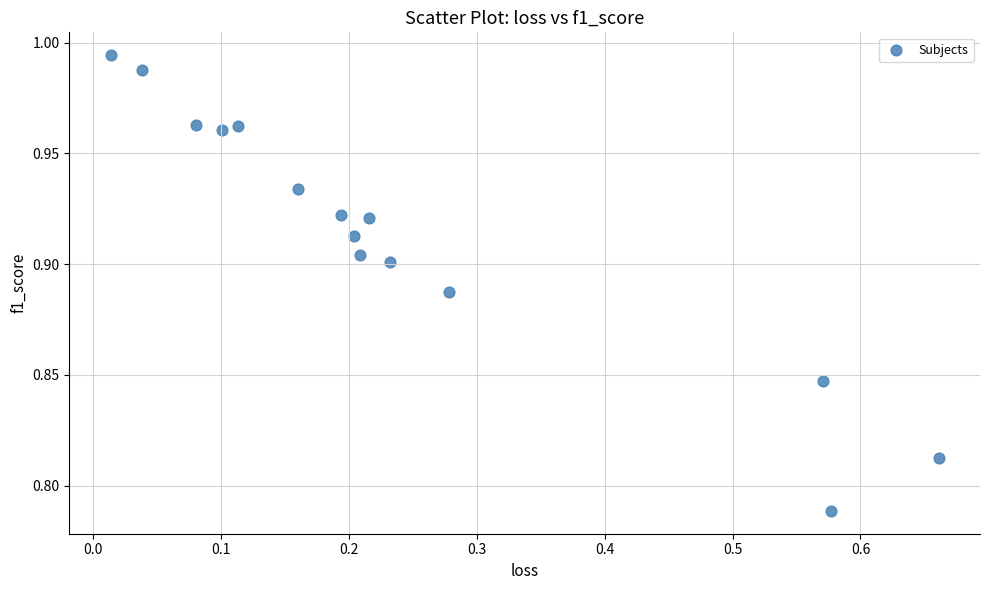

What is the range of X values (max minus min)?

0.6